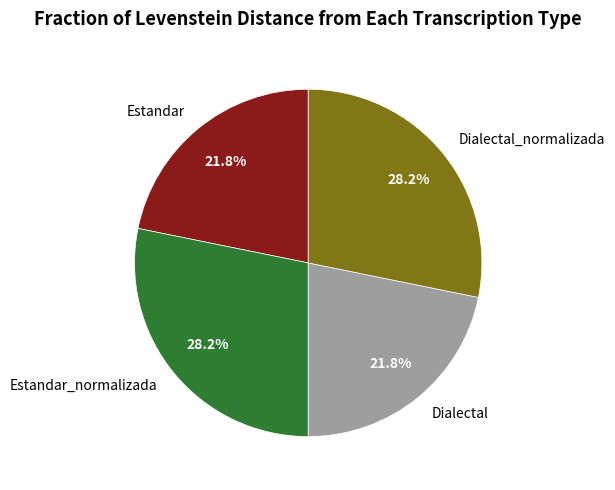

True or false: Estandar accounts for 22% of the total.

True